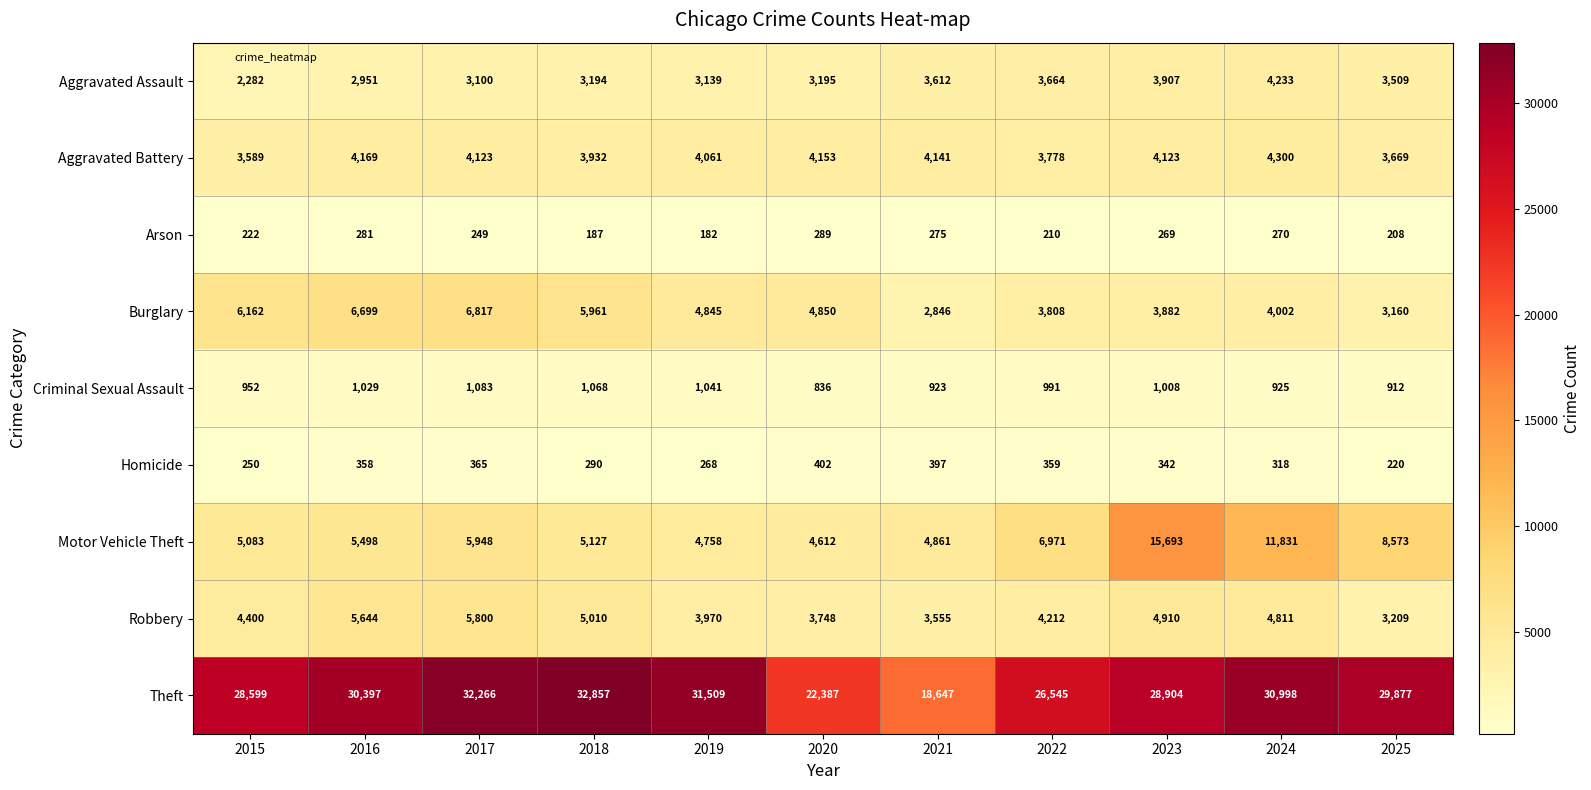

What is the spread (max minus min) of values at 2017?

32017